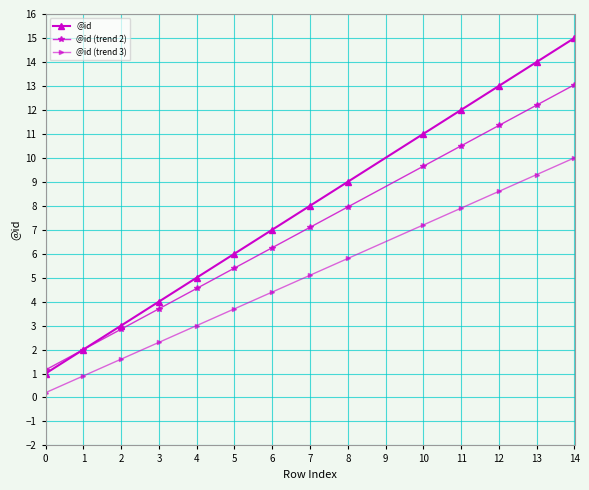

Rank the series by their average value, from highest to lowest.

@id, @id (trend 2), @id (trend 3)